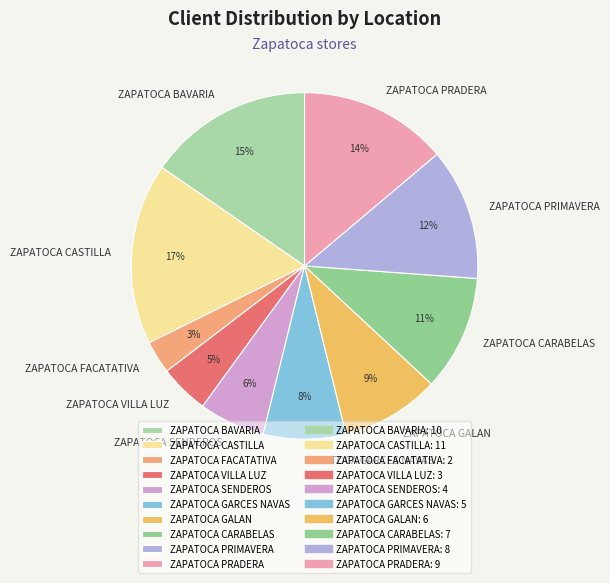

True or false: ZAPATOCA BAVARIA accounts for 15% of the total.

True